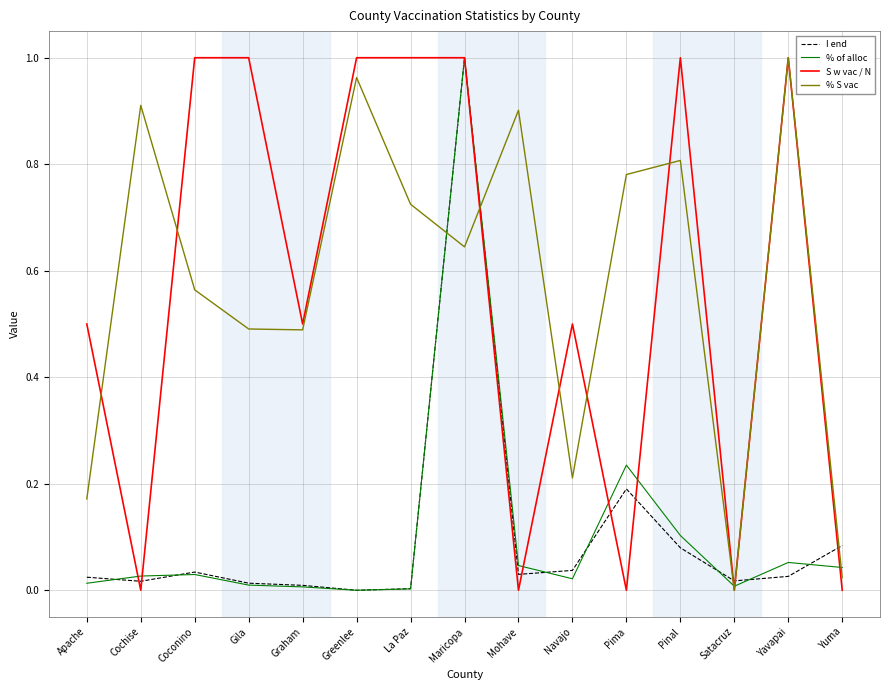

Is the value of S w vac / N at Cochise greater than the value of % of alloc at Yavapai?

No